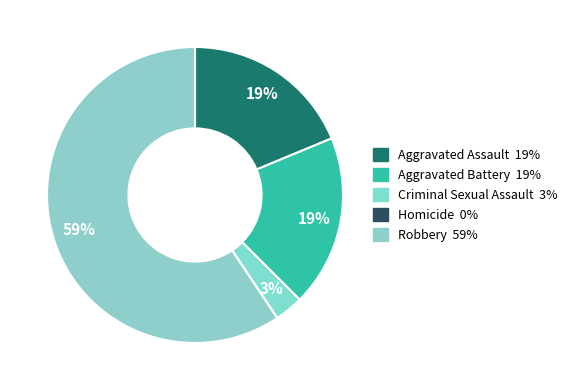

How many segments does this pie chart have?

5